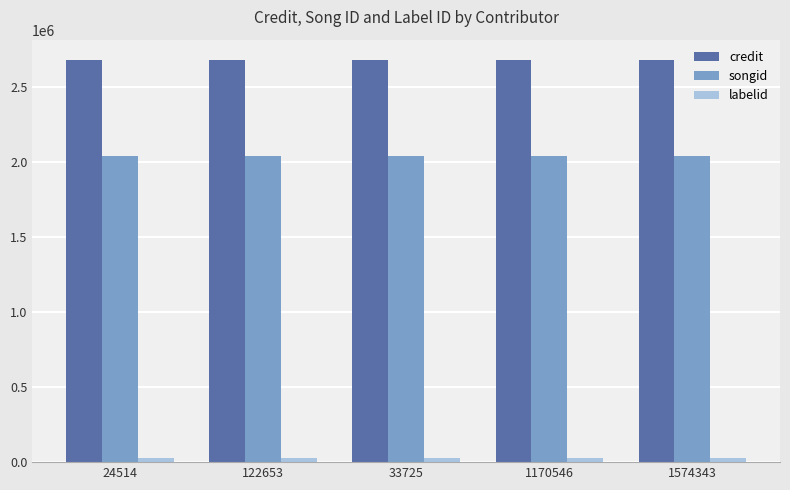

What is the maximum value shown in the chart?

2678399